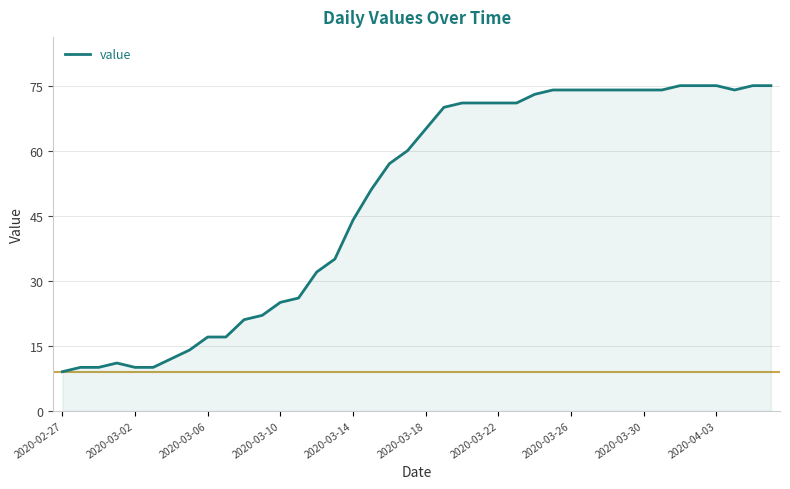

What is the difference between the maximum and minimum values?

66